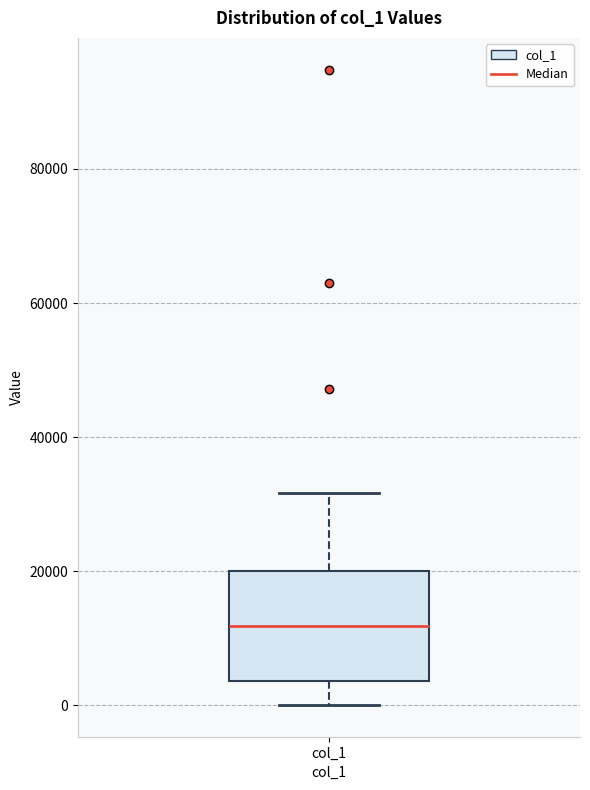

Read this box plot against the y-axis: the position of the median line, the range covered by the box, and the ends of both whiskers. The values are not printed on the chart, so give them approximately, as read against the axis.

median 12000, box 4000 to 20000, whiskers 0 to 32000